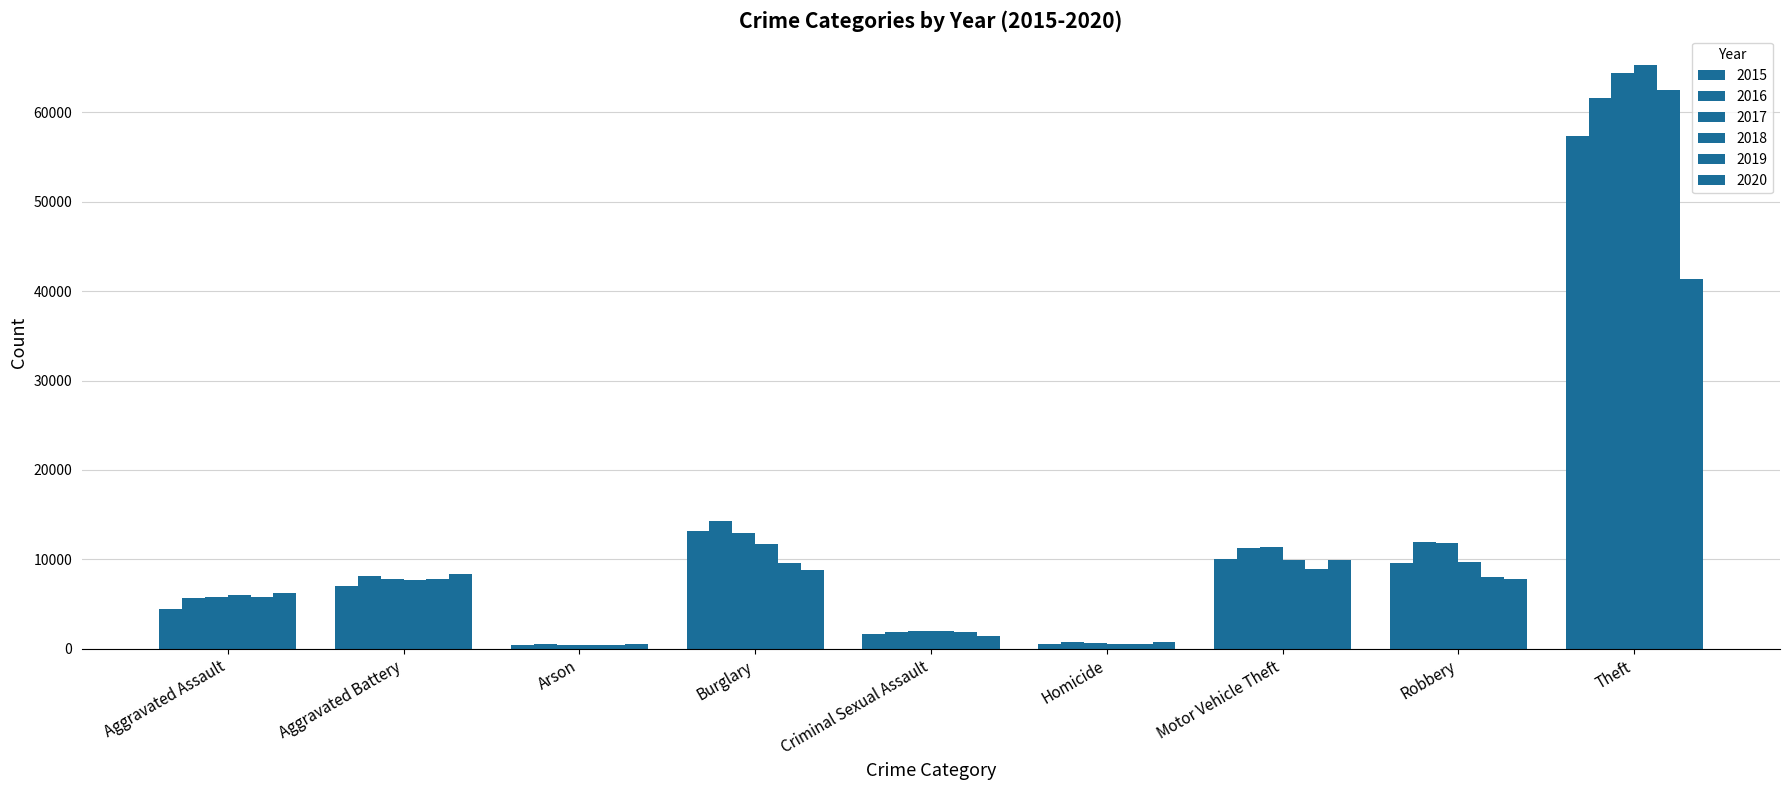

Rank the categories by 2015 value from highest to lowest.

Theft, Burglary, Motor Vehicle Theft, Robbery, Aggravated Battery, Aggravated Assault, Criminal Sexual Assault, Homicide, Arson